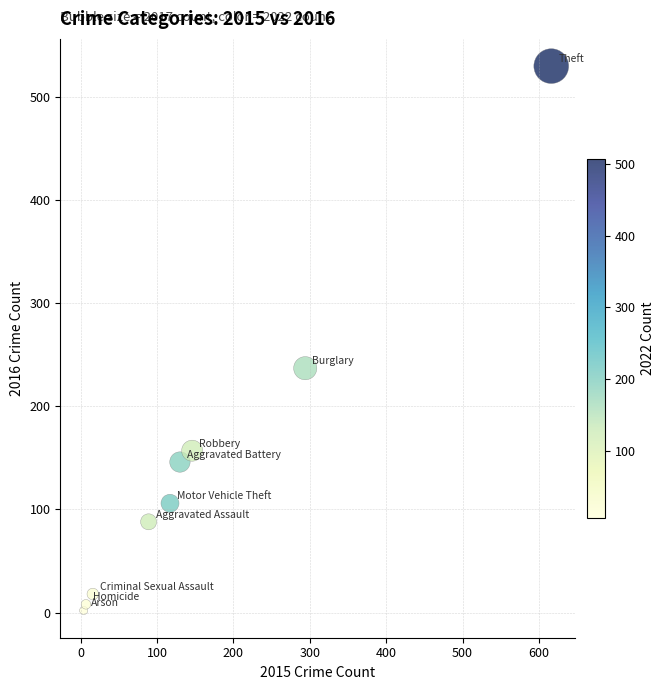

What Y value in the scatter plot is closest to 266?

237